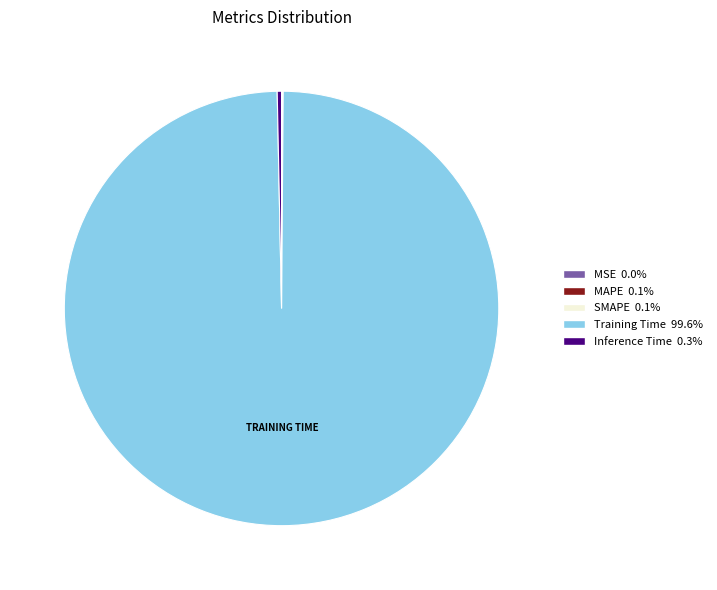

Does any single category account for the majority?

Yes